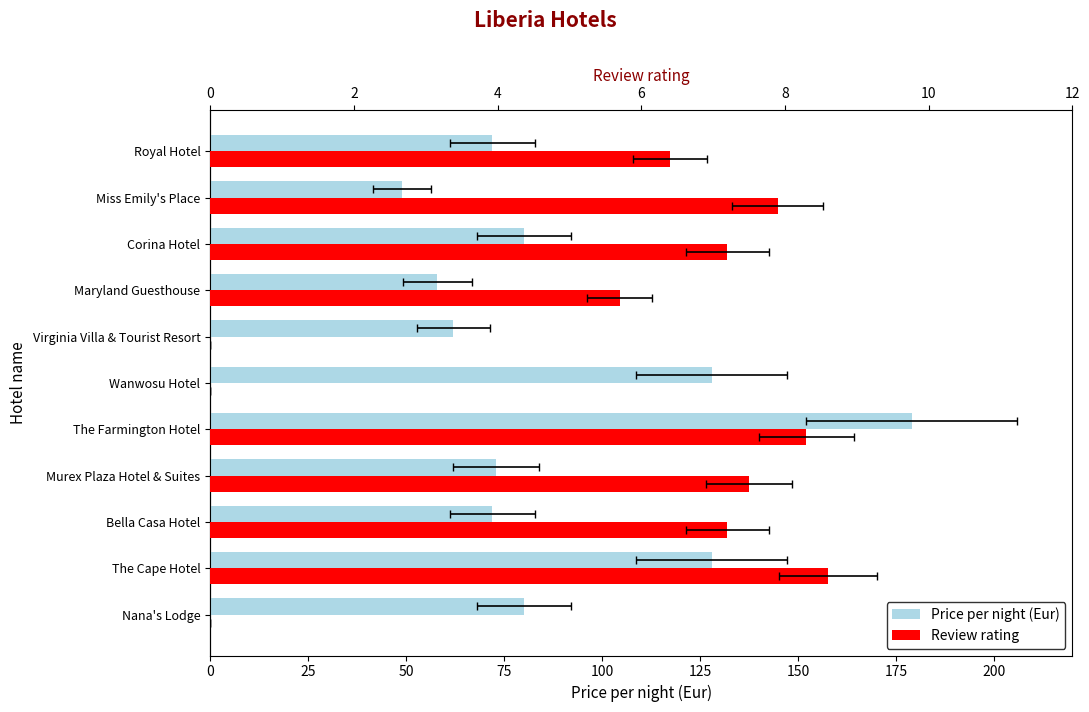

Reading right to left, transcribe all the data shown in this chart.

Price per night (Eur): 72.0	49.0	80.0	58.0	62.0	128.0	179.0	73.0	72.0	128.0	80.0
Review rating: 6.4	7.9	7.2	5.7	0.0	0.0	8.3	7.5	7.2	8.6	0.0